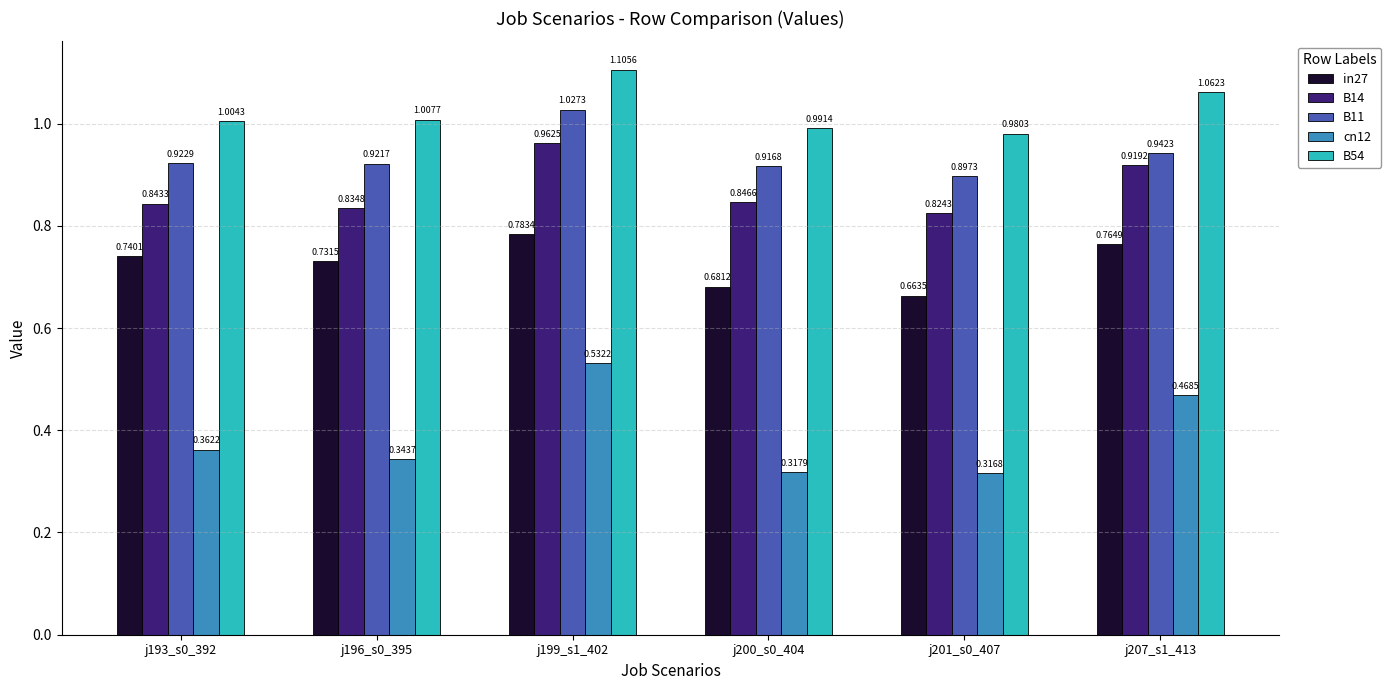

Which series has the largest total across all categories?

B54